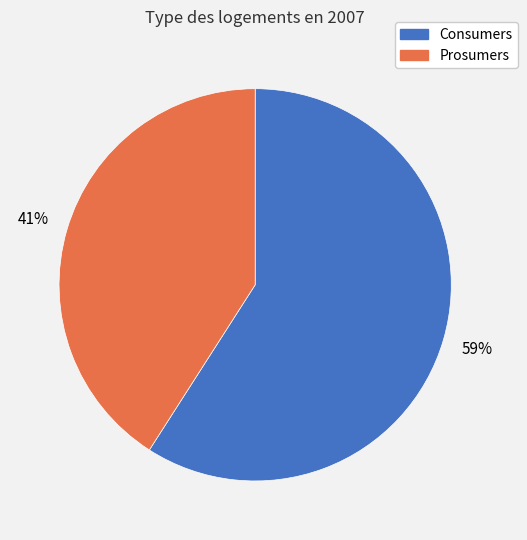

To the nearest percent, what is the difference between the Consumers and Prosumers slice percentages?

18%